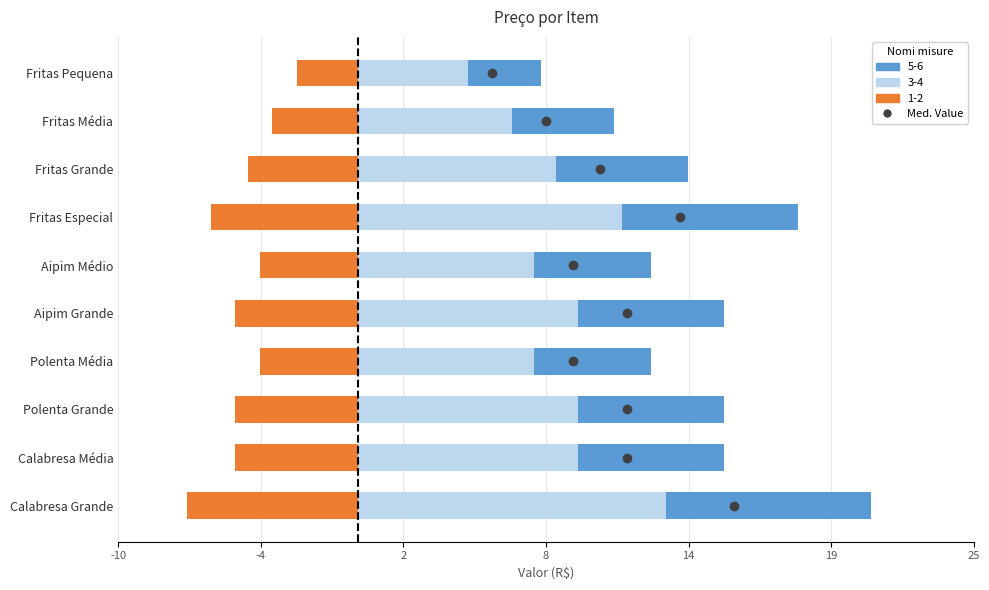

How many categories are shown in the chart?

10